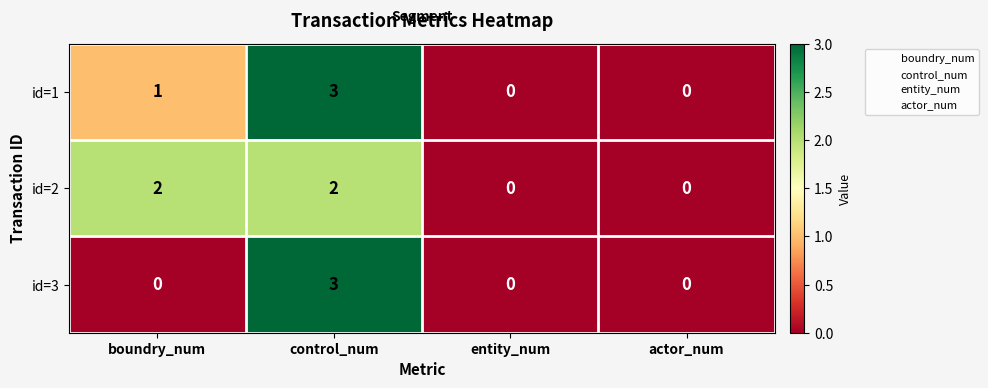

At boundry_num, list the series in order from largest to smallest.

id=2, id=1, id=3